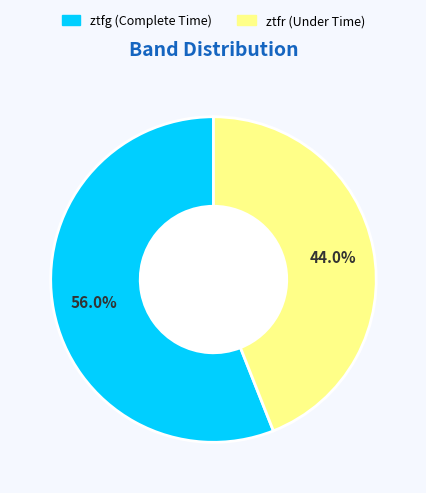

Is there any slice that represents more than half of the pie?

Yes